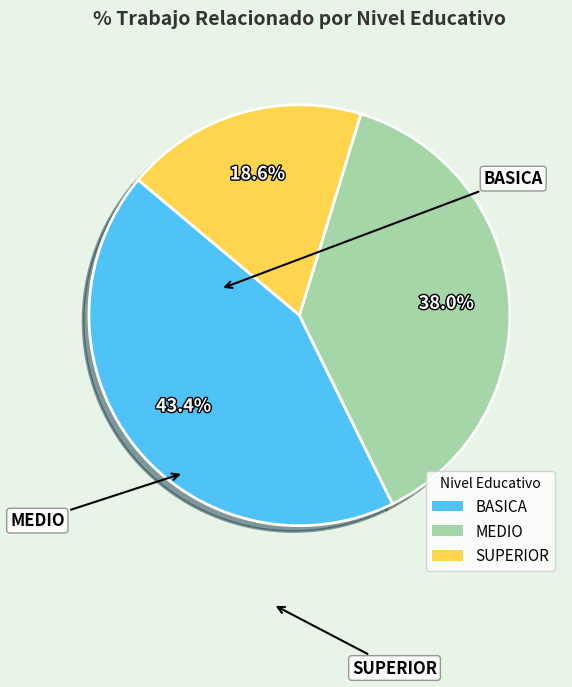

Between SUPERIOR and BASICA, which is larger?

BASICA